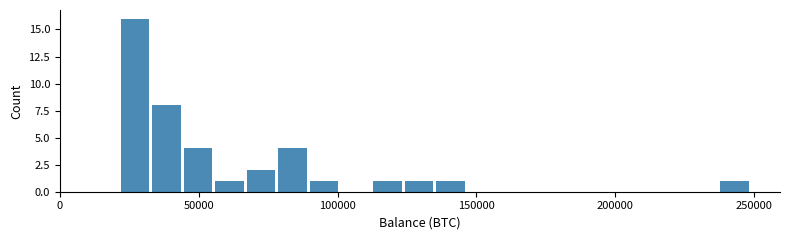

Around what value on the x-axis is the tallest bar? Give the approximate position of its centre, as read against the axis.

25000